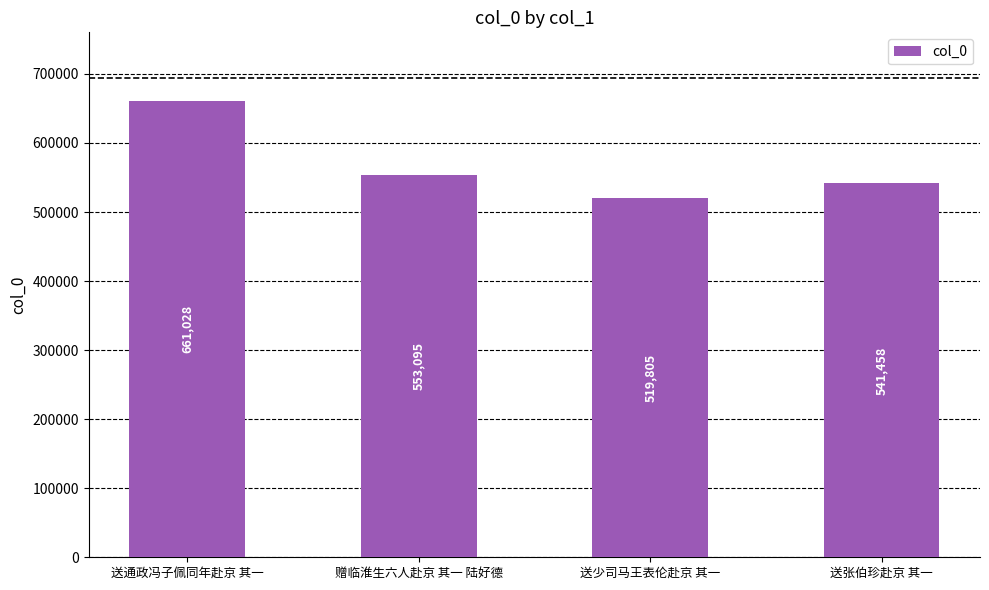

What is the change in value from 送通政冯子佩同年赴京 其一 to 送张伯珍赴京 其一?

-119570